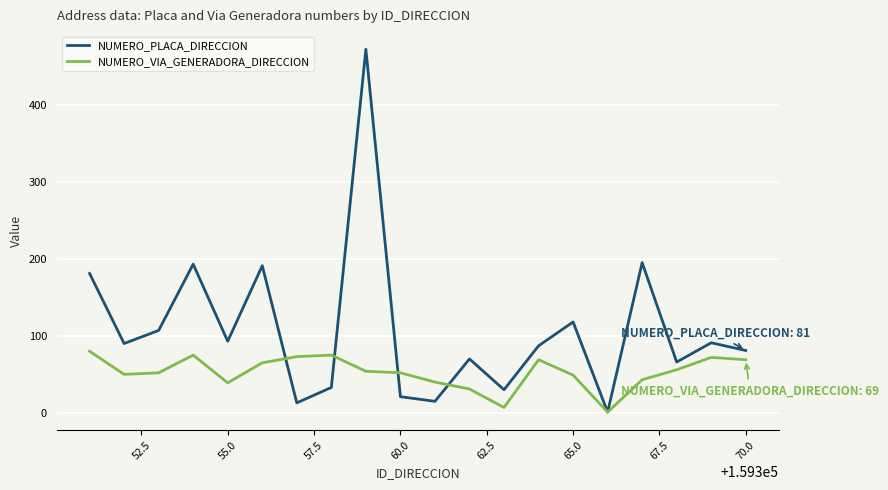

Which series has the largest total across all categories?

NUMERO_PLACA_DIRECCION